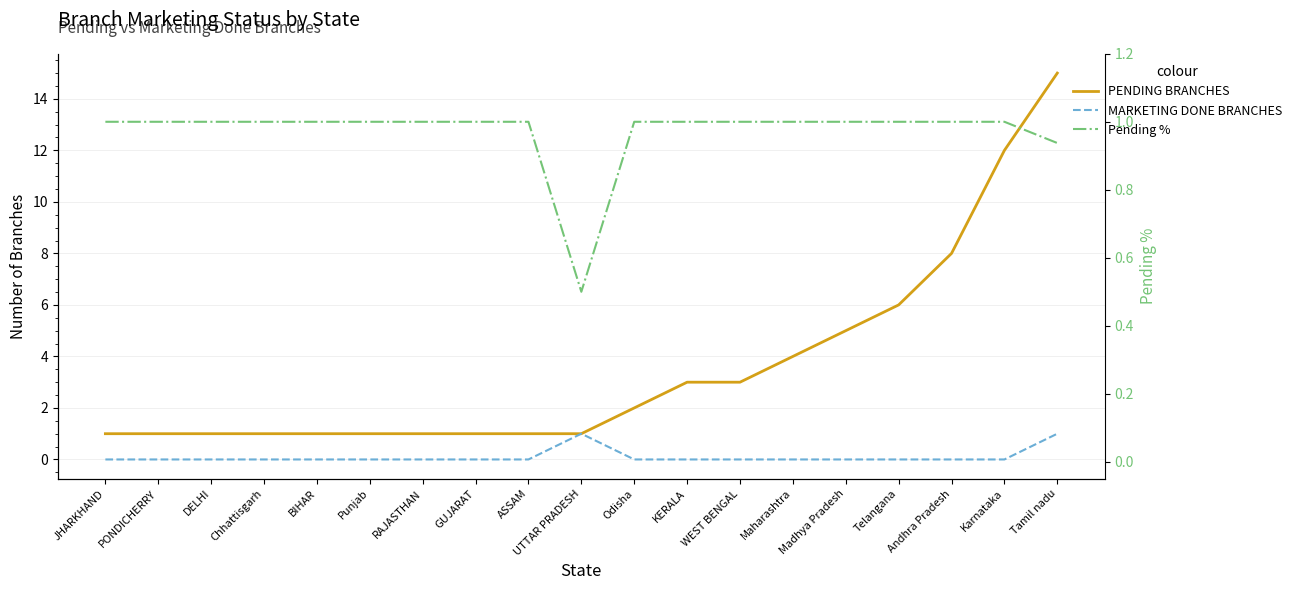

True or false: Pending % has more than 1 points higher than both neighbors.

False